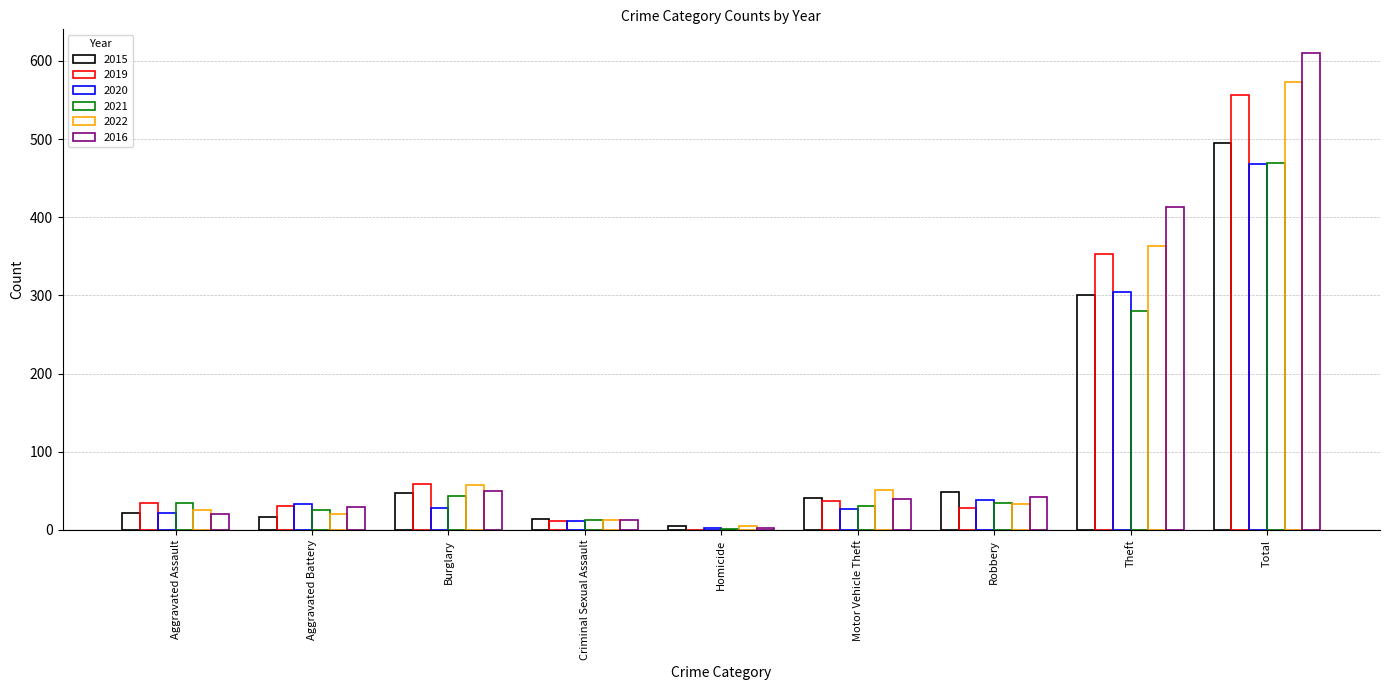

At Robbery, list the series in order from largest to smallest.

2015, 2016, 2020, 2021, 2022, 2019